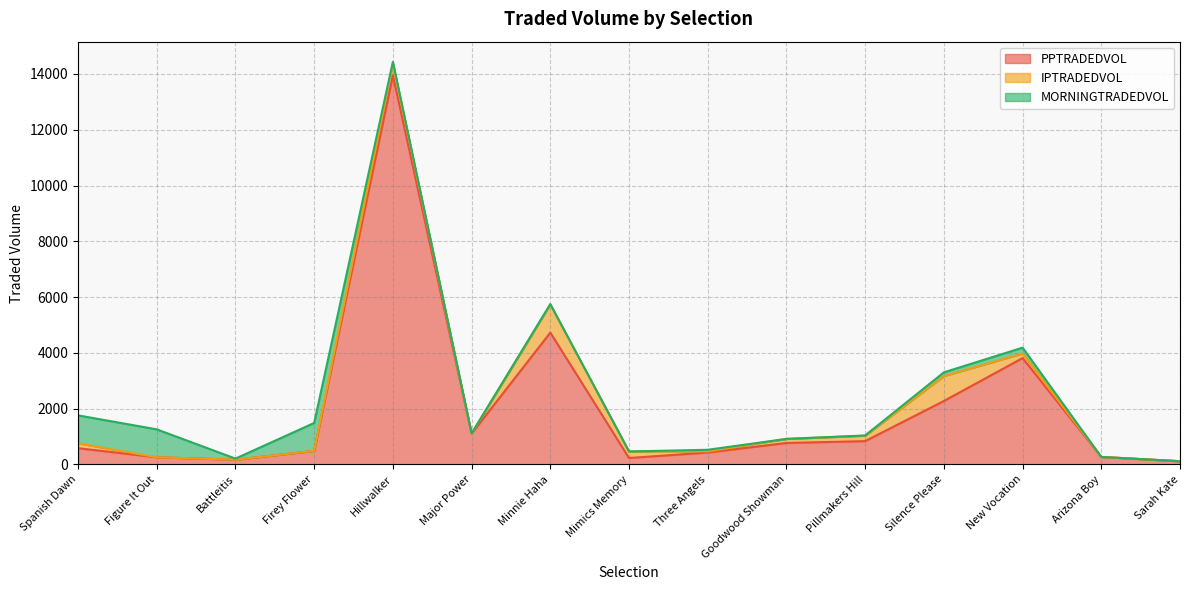

List the labels in order of PPTRADEDVOL value, largest first.

Hillwalker, Minnie Haha, New Vocation, Silence Please, Major Power, Pillmakers Hill, Goodwood Showman, Spanish Dawn, Firey Flower, Three Angels, Arizona Boy, Figure It Out, Mimics Memory, Battleitis, Sarah Kate